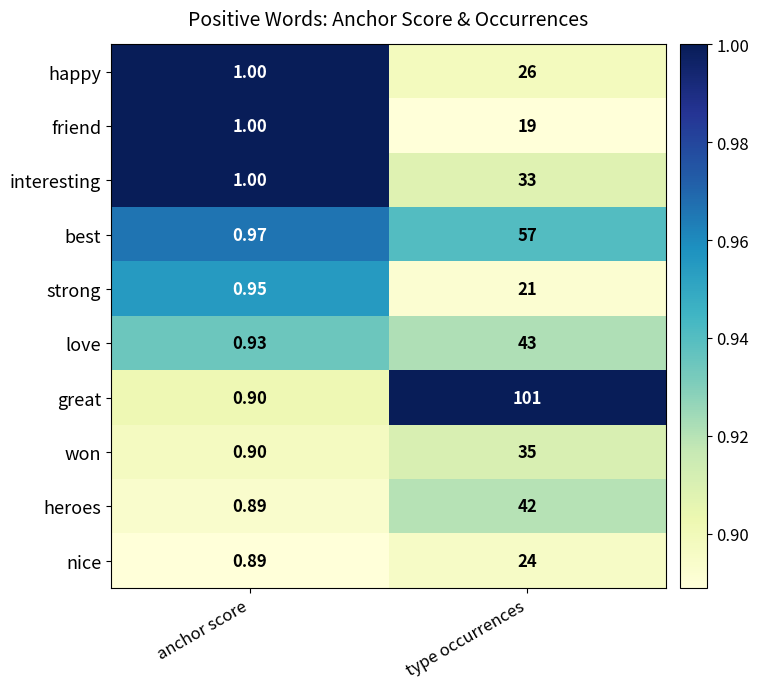

At how many categories does at least one series exceed 0?

2